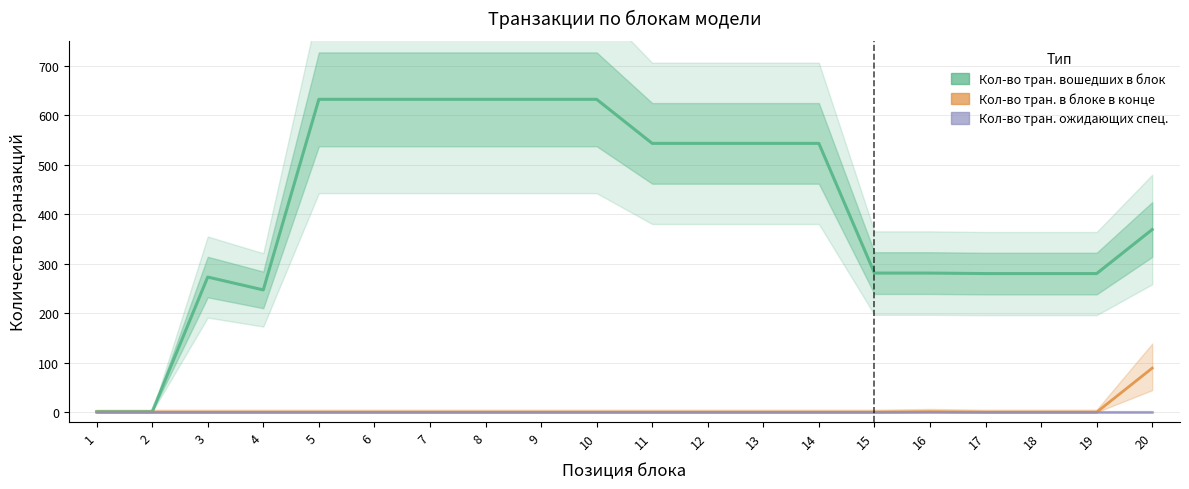

True or false: Кол-во тран. вошедших в блок has more than 1 points higher than both neighbors.

False